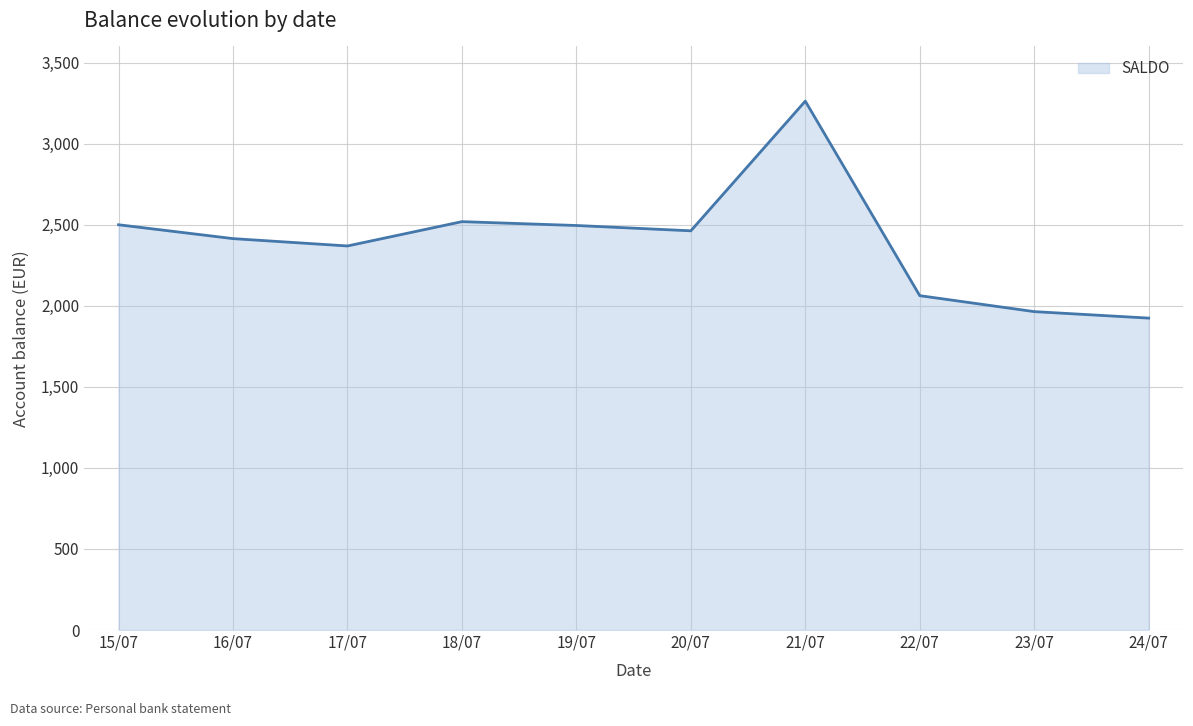

The value at 19/07 is 2495.4. True or false?

True